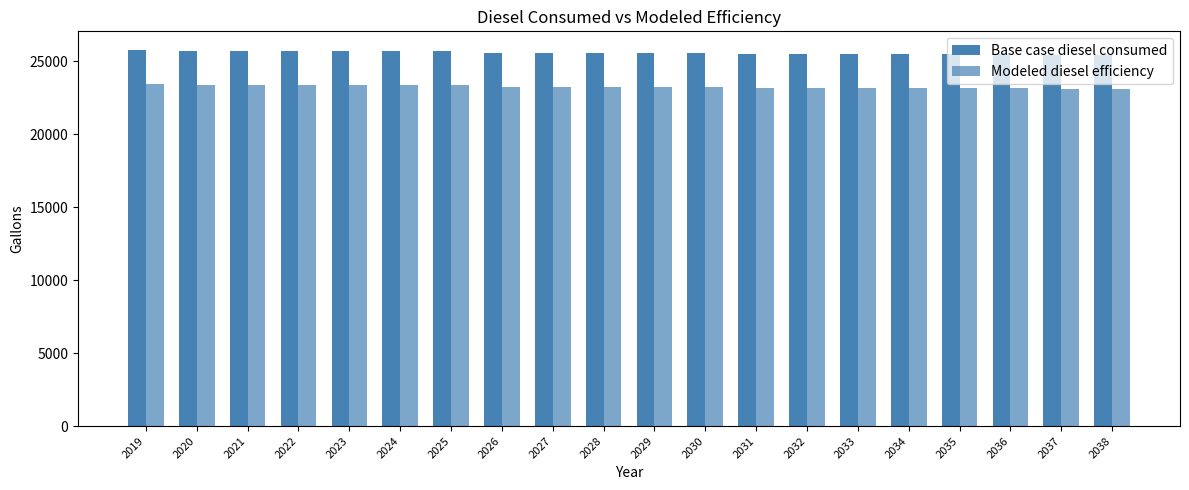

Does the chart contain any negative values?

No